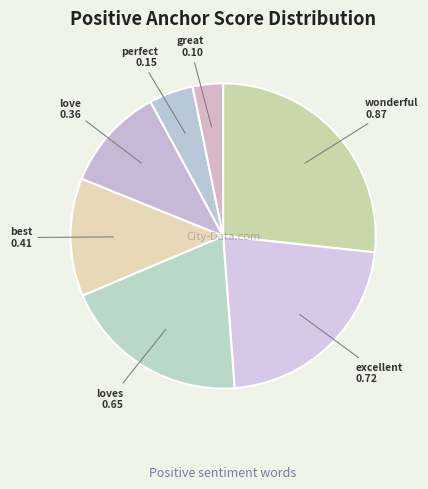

Count the number of slices in the pie.

7